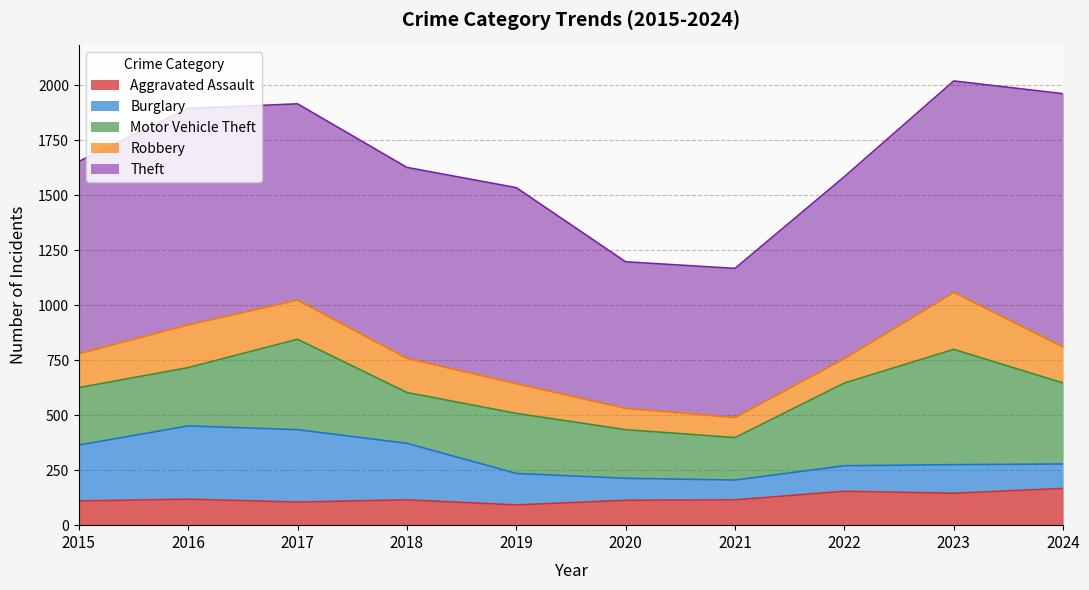

What is the difference between the maximum and minimum values in the Burglary series?

243